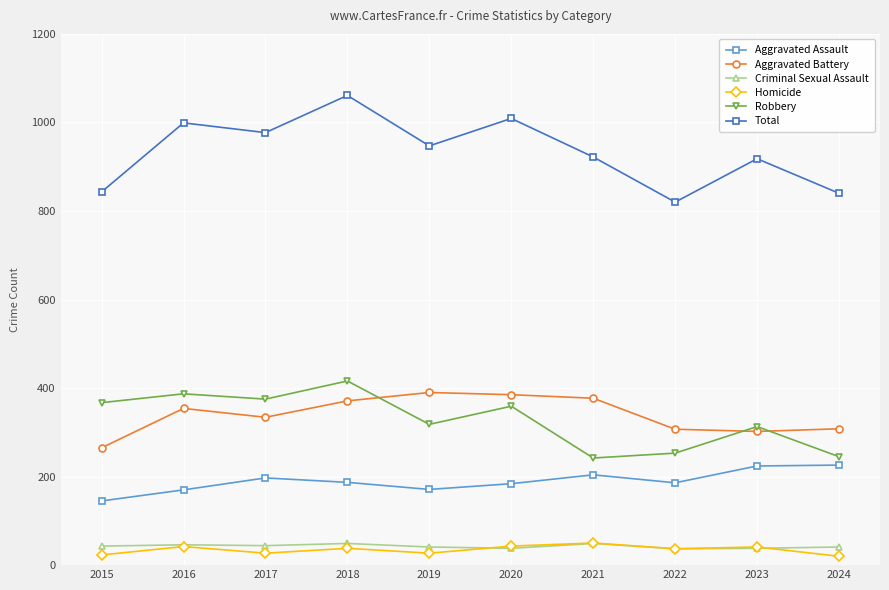

Which series has the largest range (max minus min)?

Total